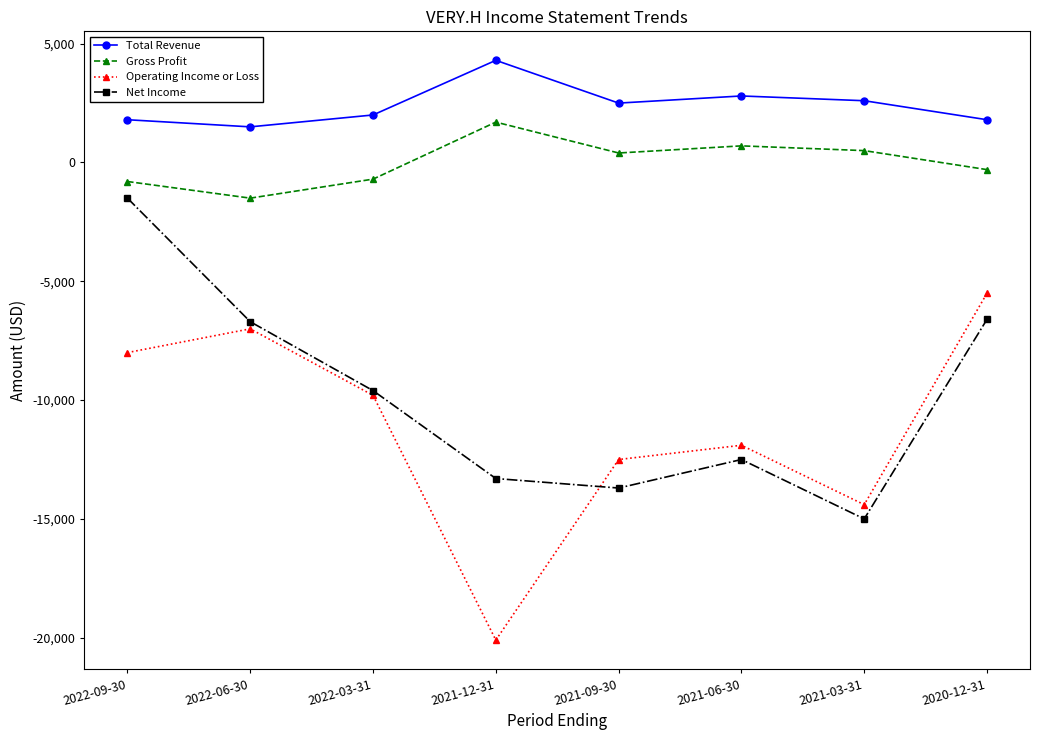

At which category is the sum across all series the highest?

2022-09-30